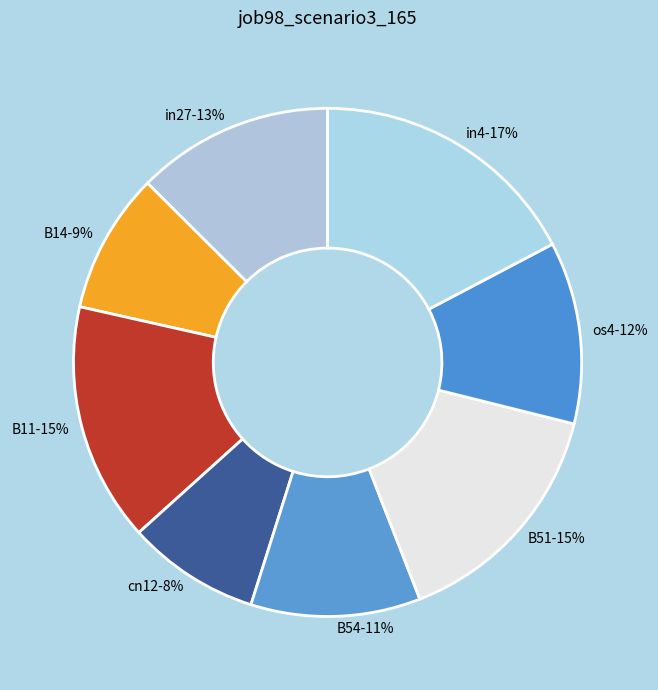

What percentage is the B11 slice, to the nearest percent?

15%